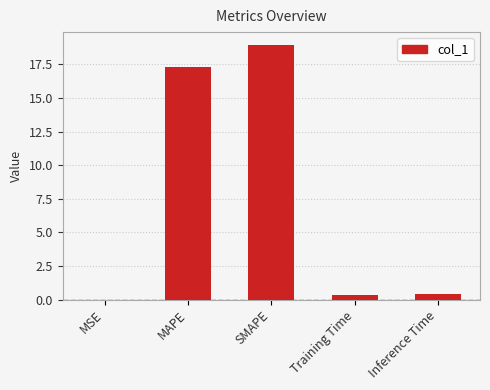

What is the change in value from MAPE to SMAPE?

+1.6